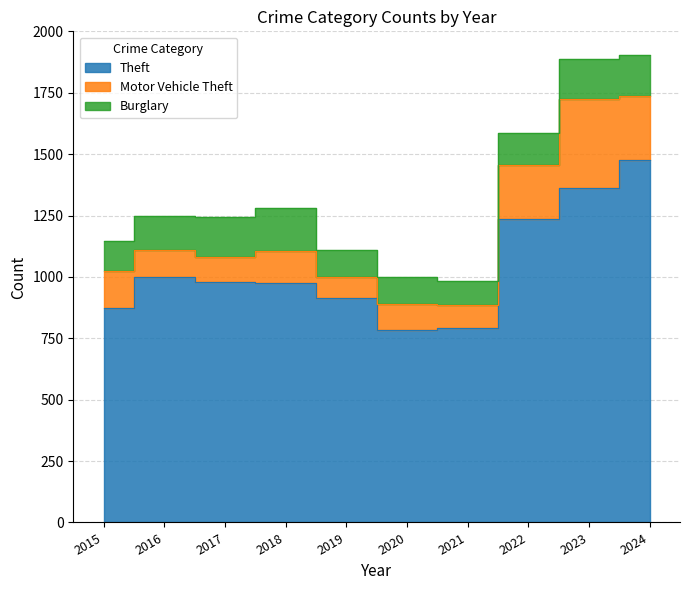

Which series changed the most between 2018 and 2022?

Theft